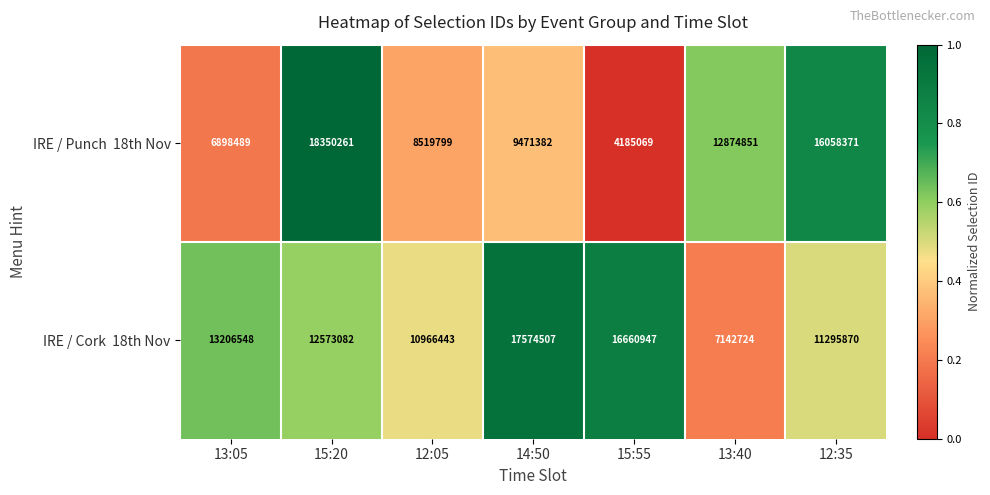

What is the spread (max minus min) of values at 12:05?

2446644